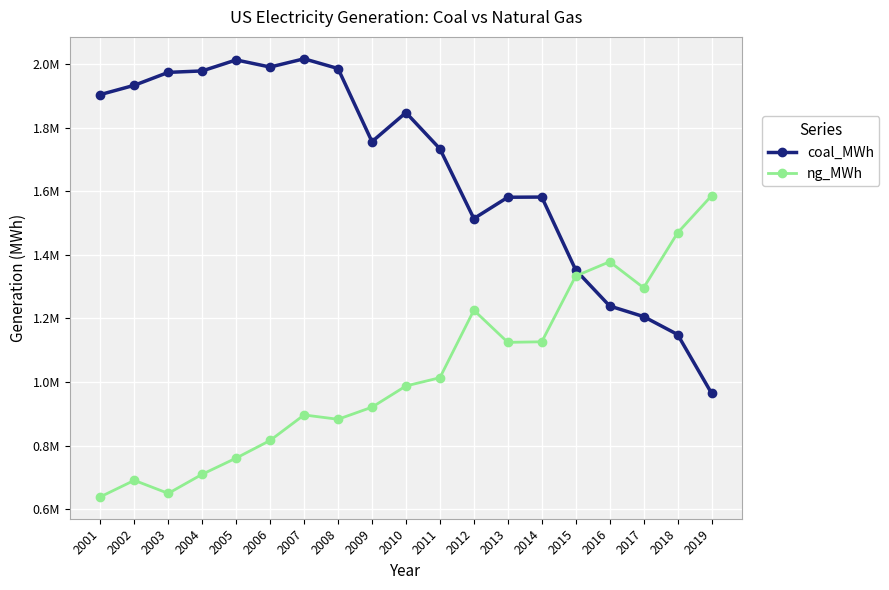

Does the chart have visible grid lines?

Yes